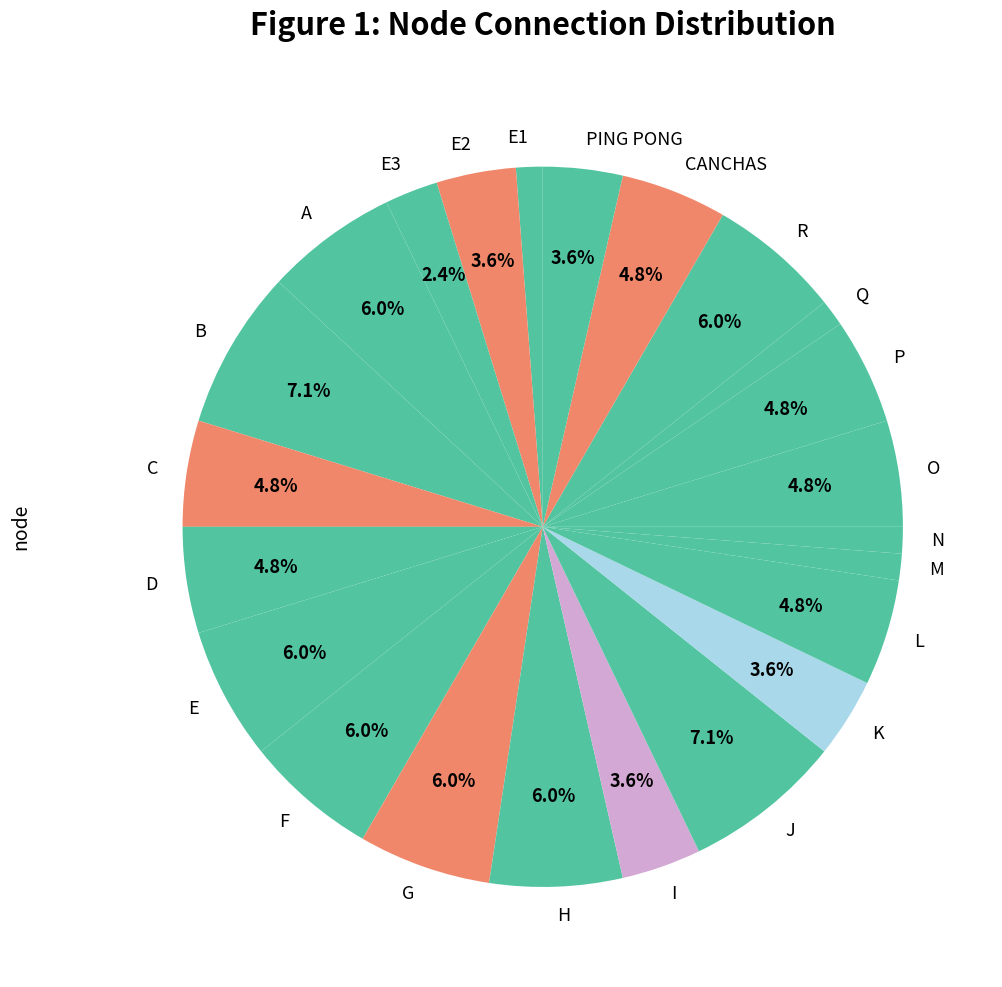

Does F represent more than half of the total?

No